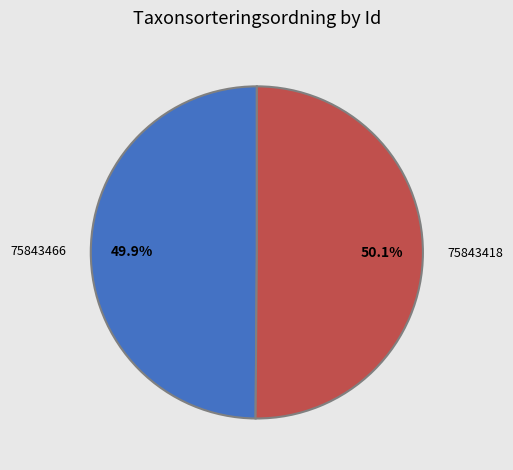

Is it true that 75843466 is 40% of the pie?

False